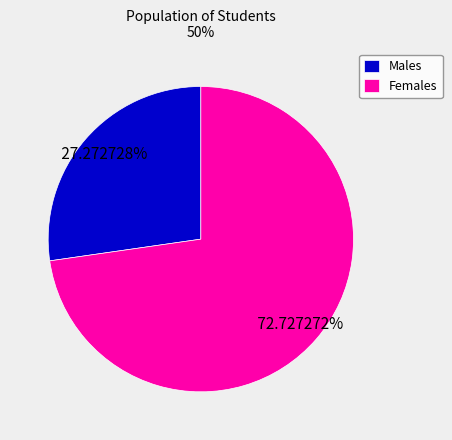

Approximately how many times larger is the value at Females compared to Males?

2.7